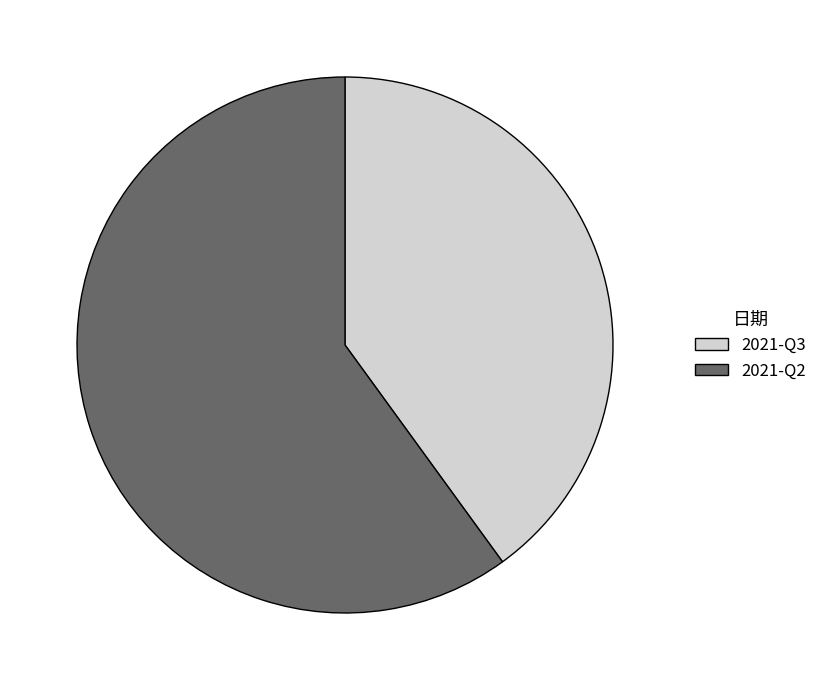

Rank the categories by value from highest to lowest.

2021-Q2, 2021-Q3